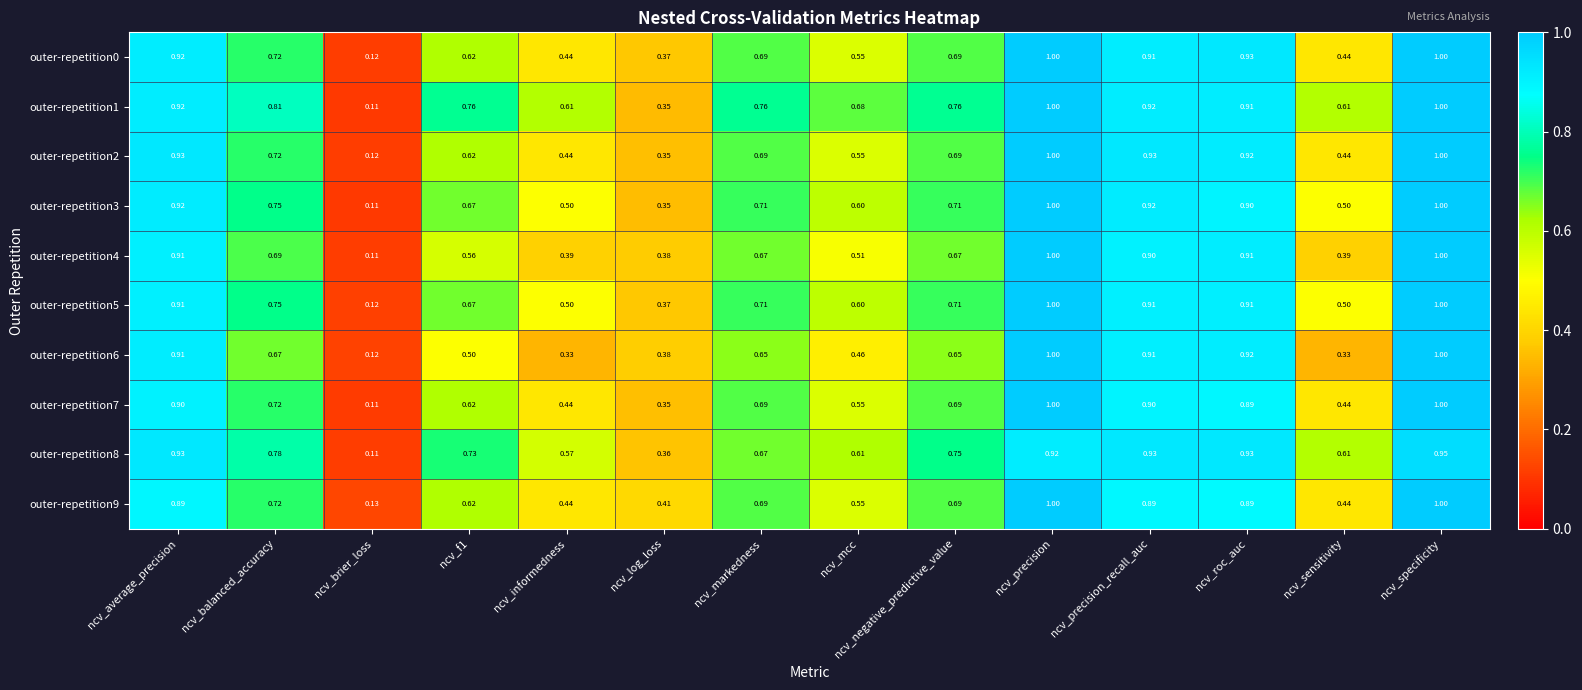

At which label is outer-repetition5 closest to 0?

ncv_brier_loss